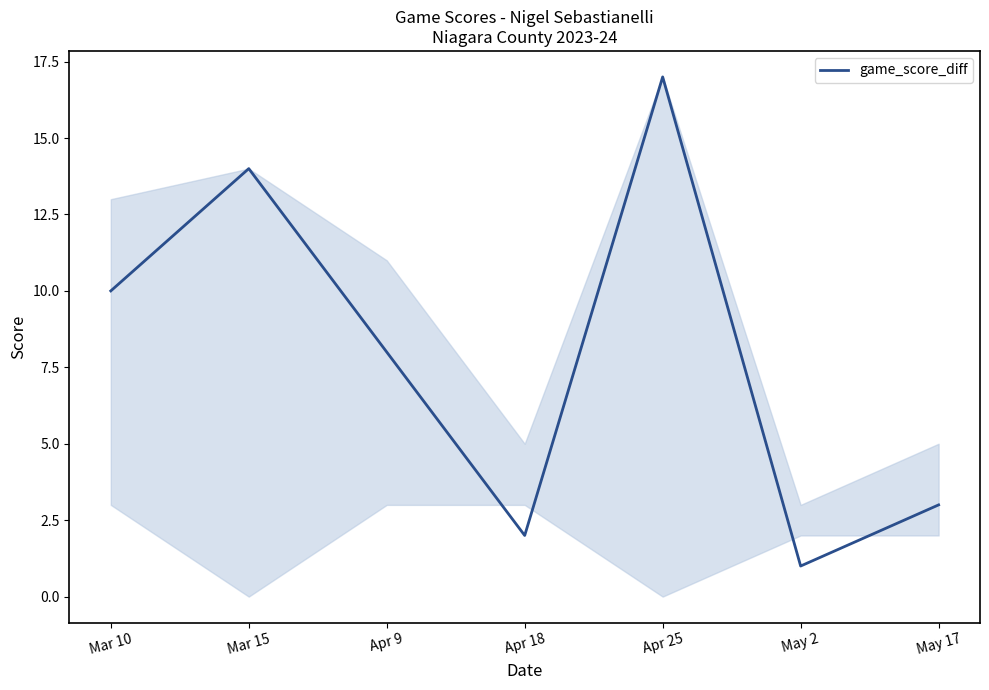

What is the sum of the values at Apr 18 and Apr 9?

10